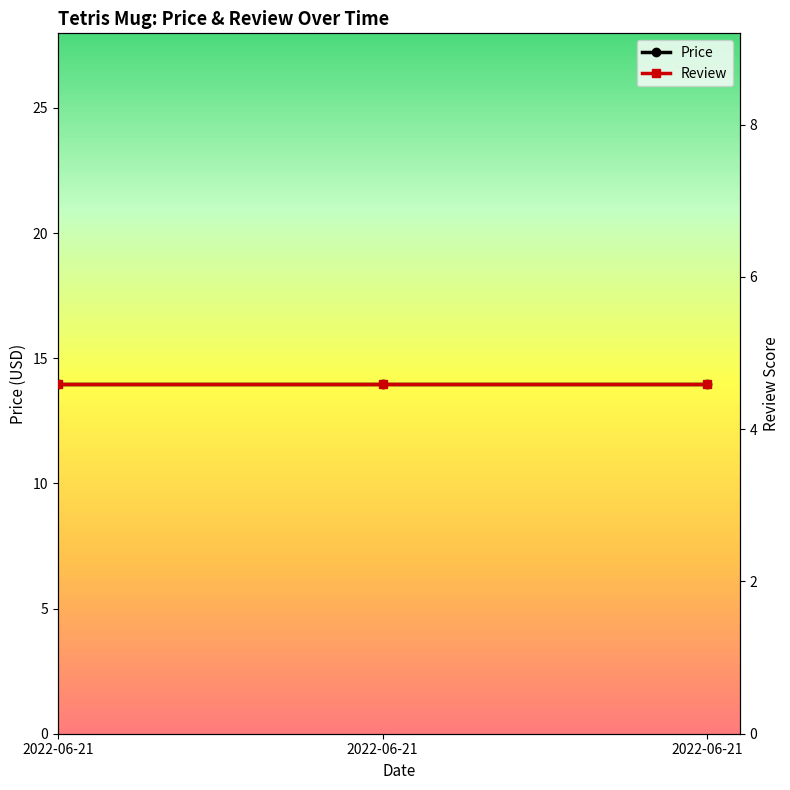

What is the value of the Price point at the 1st from the left?

14.0